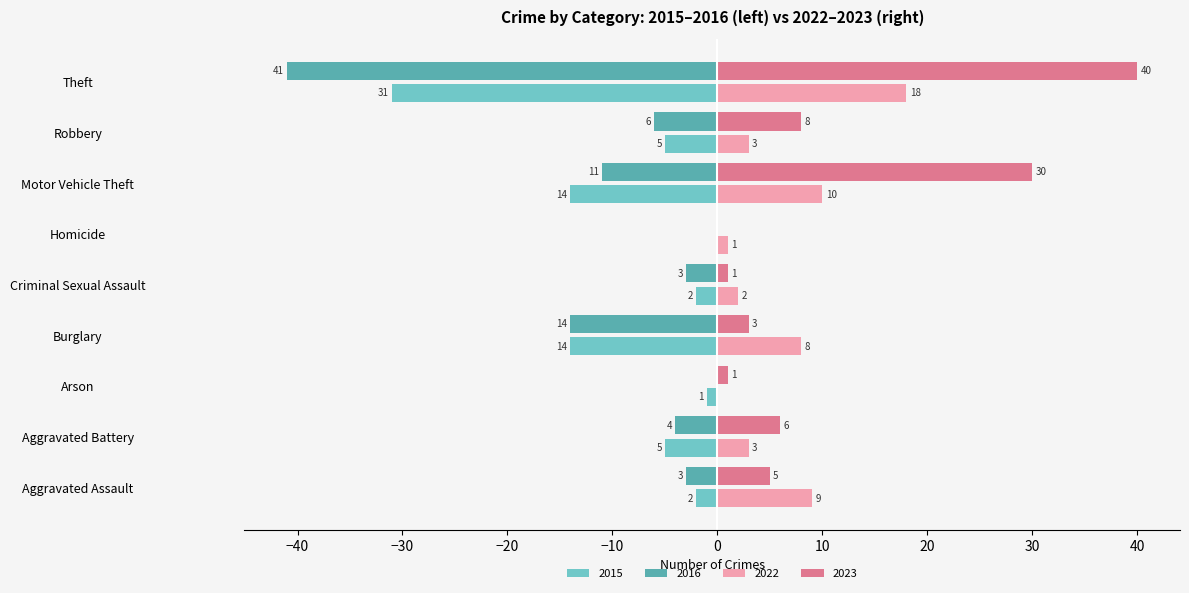

At which label is 2023 closest to 20?

Motor Vehicle Theft